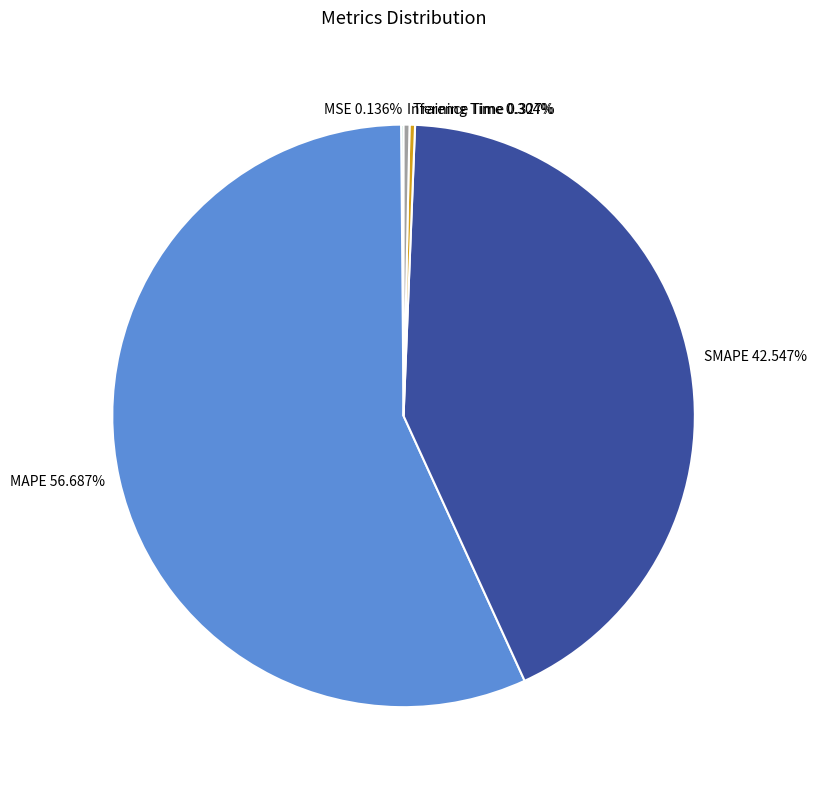

Between SMAPE and MAPE, which is larger?

MAPE